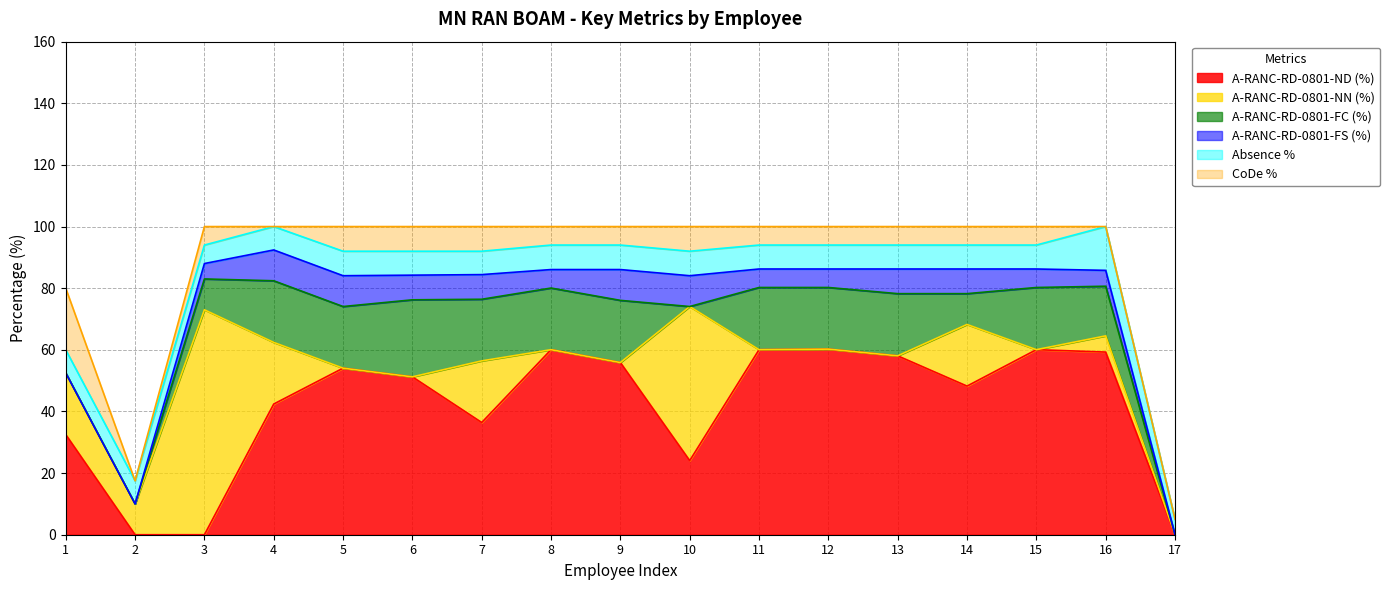

What is the value of the A-RANC-RD-0801-FS (%) point at the 9th from the left?

10.0